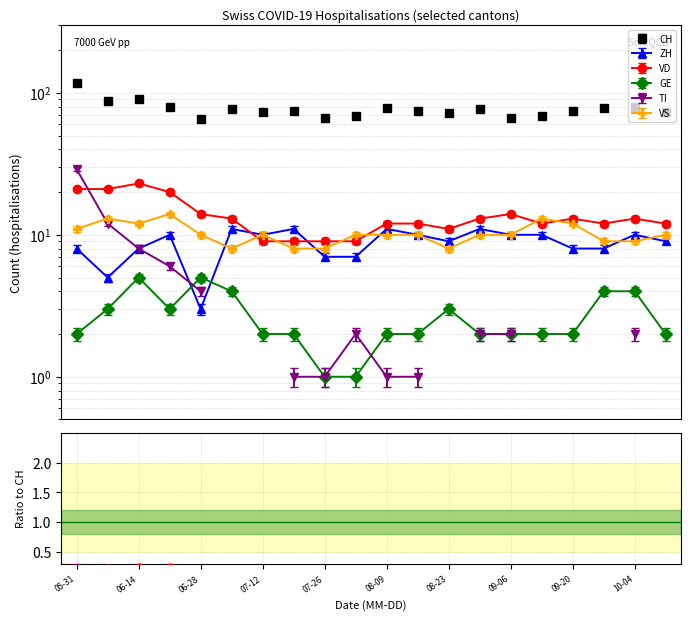

What is the approximate value of VS at 07-26?

8.0